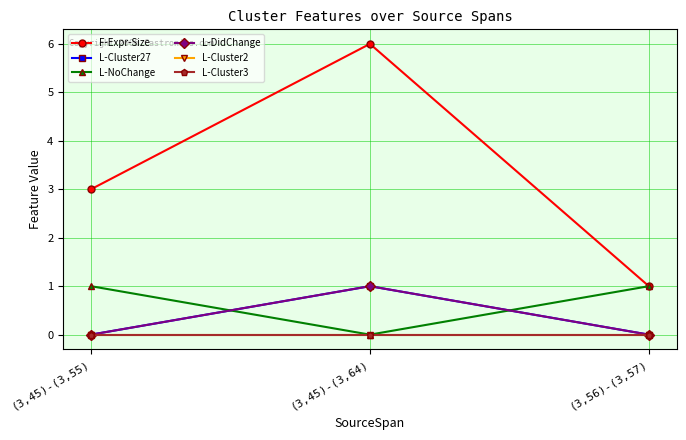

Reading left to right, extract all data points from this chart.

F-Expr-Size: (3,45)-(3,55)=3	(3,45)-(3,64)=6	(3,56)-(3,57)=1
L-Cluster27: (3,45)-(3,55)=0	(3,45)-(3,64)=1	(3,56)-(3,57)=0
L-NoChange: (3,45)-(3,55)=1	(3,45)-(3,64)=0	(3,56)-(3,57)=1
L-DidChange: (3,45)-(3,55)=0	(3,45)-(3,64)=1	(3,56)-(3,57)=0
L-Cluster2: (3,45)-(3,55)=0	(3,45)-(3,64)=0	(3,56)-(3,57)=0
L-Cluster3: (3,45)-(3,55)=0	(3,45)-(3,64)=0	(3,56)-(3,57)=0